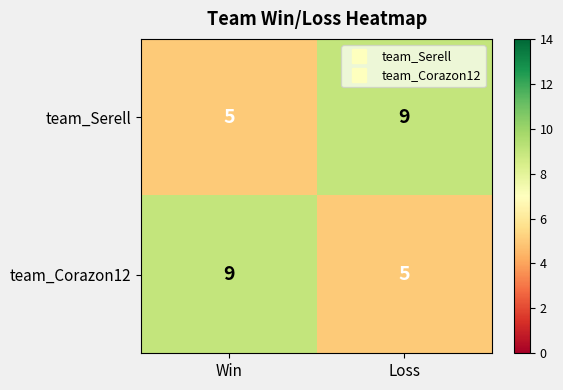

Reading left to right, what are all the values shown in this chart?

team_Serell: 5	9
team_Corazon12: 9	5